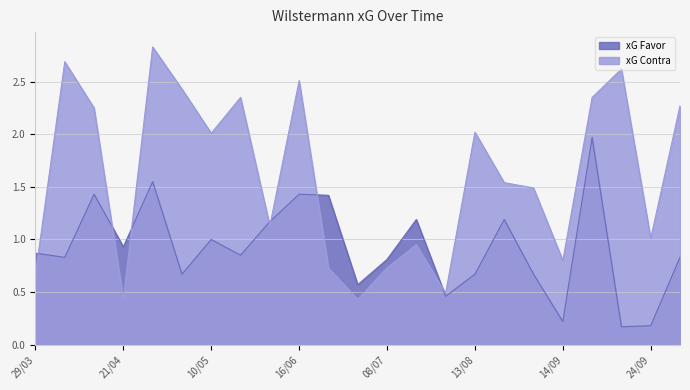

The xG Favor series shows 0.2 at 25/08. True or false?

False